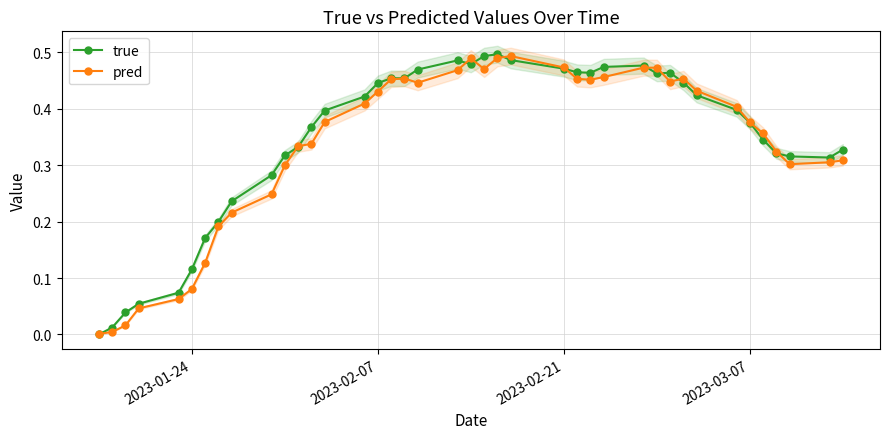

The pred series shows 0.6 at 2023-03-07. True or false?

False